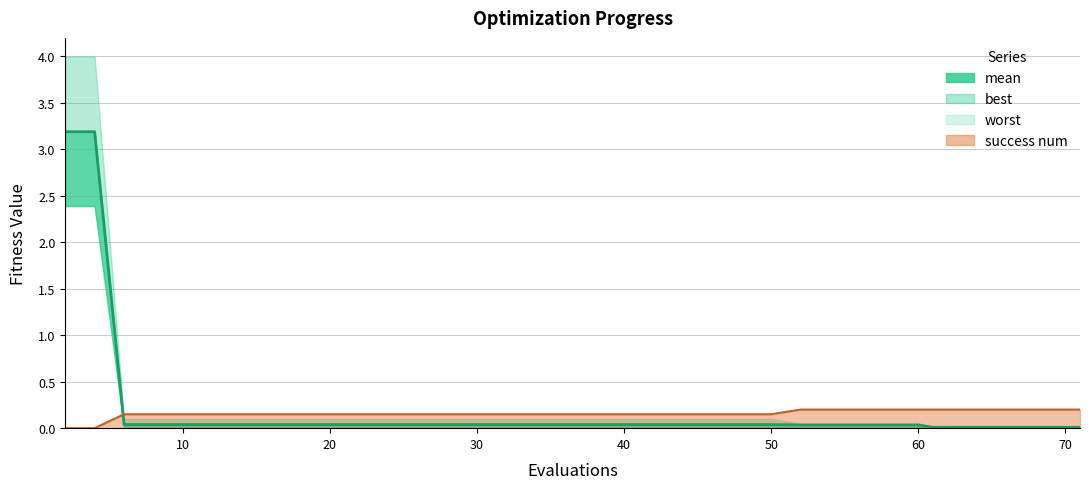

Reading left to right, extract all data points from this chart.

3.2	3.2	0.0	0.0	0.0	0.0	0.0	0.0	0.0	0.0	0.0	0.0	0.0	0.0	0.0	0.0	0.0	0.0	0.0	0.0	0.0	0.0	0.0	0.0	0.0	0.0	0.0	0.0	0.0	0.0	0.0	0.0	0.0	0.0	0.0	0.0	0.0	0.0	0.0	0.0